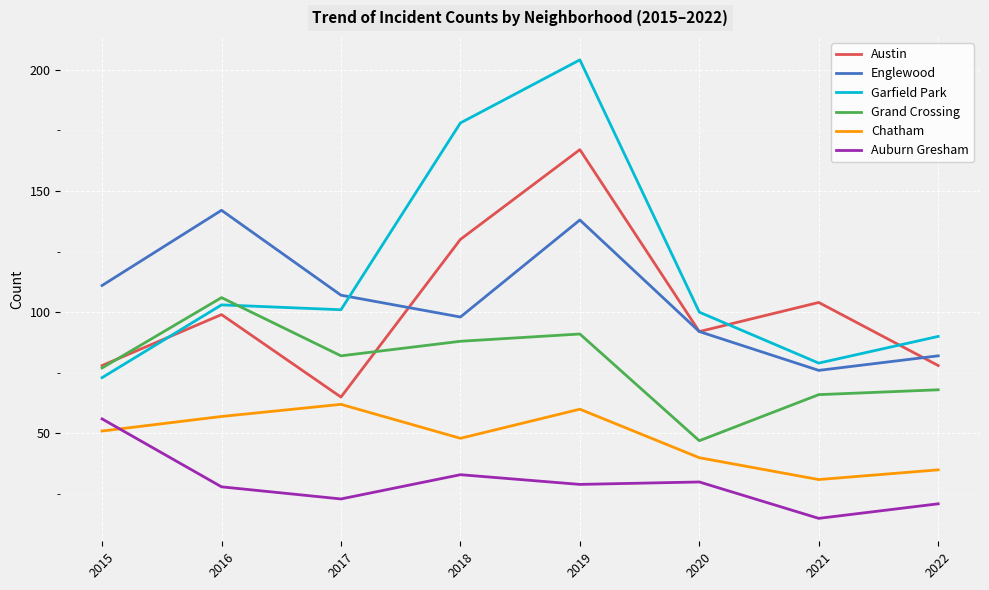

Rank the series at 2018 from highest to lowest value.

Garfield Park, Austin, Englewood, Grand Crossing, Chatham, Auburn Gresham